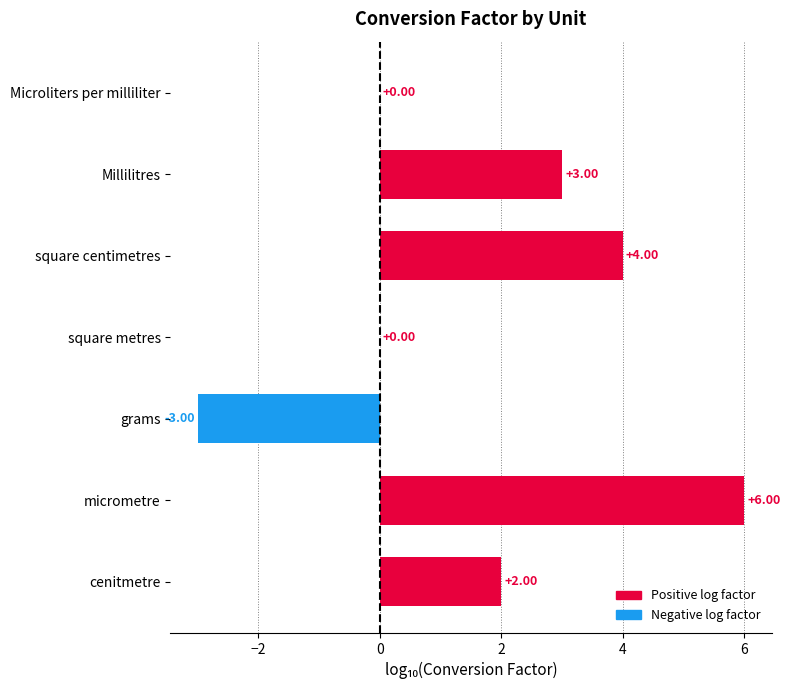

Which category has the highest value across all series?

micrometre